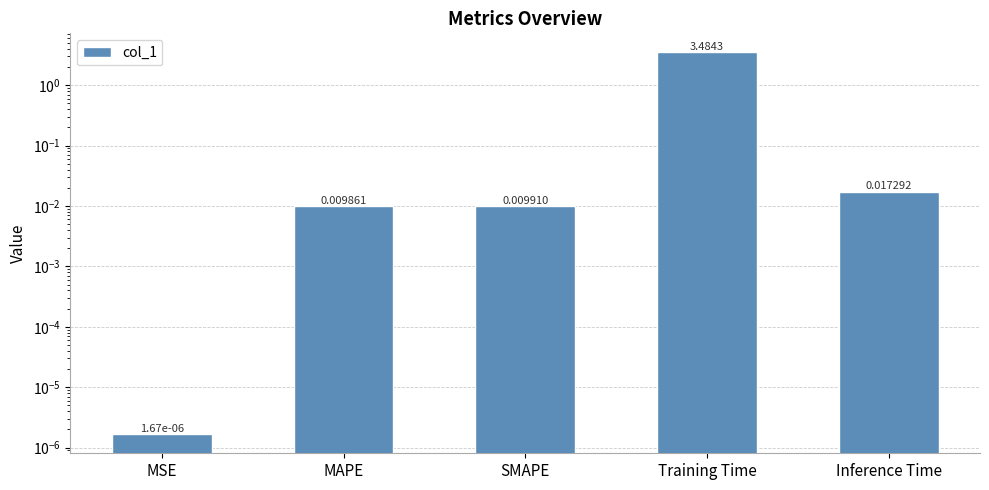

What is the label of the 3rd bar from the right?

SMAPE